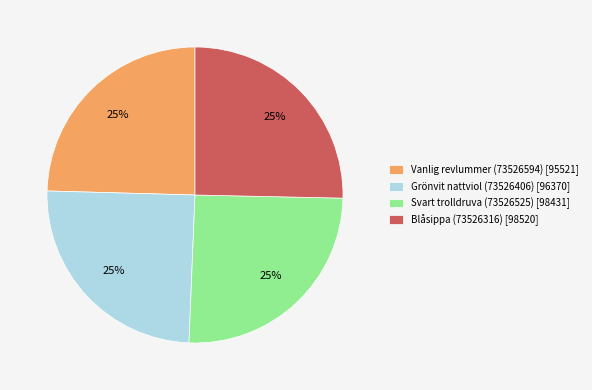

What is the ratio of the value at Svart trolldruva (73526525) [98431] to the value at Blåsippa (73526316) [98520]?

1.0